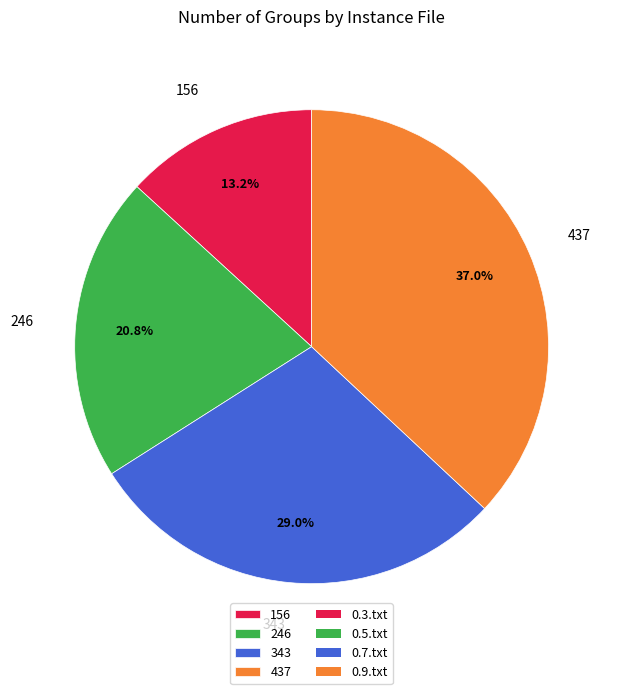

Which category has the biggest portion of the pie?

437